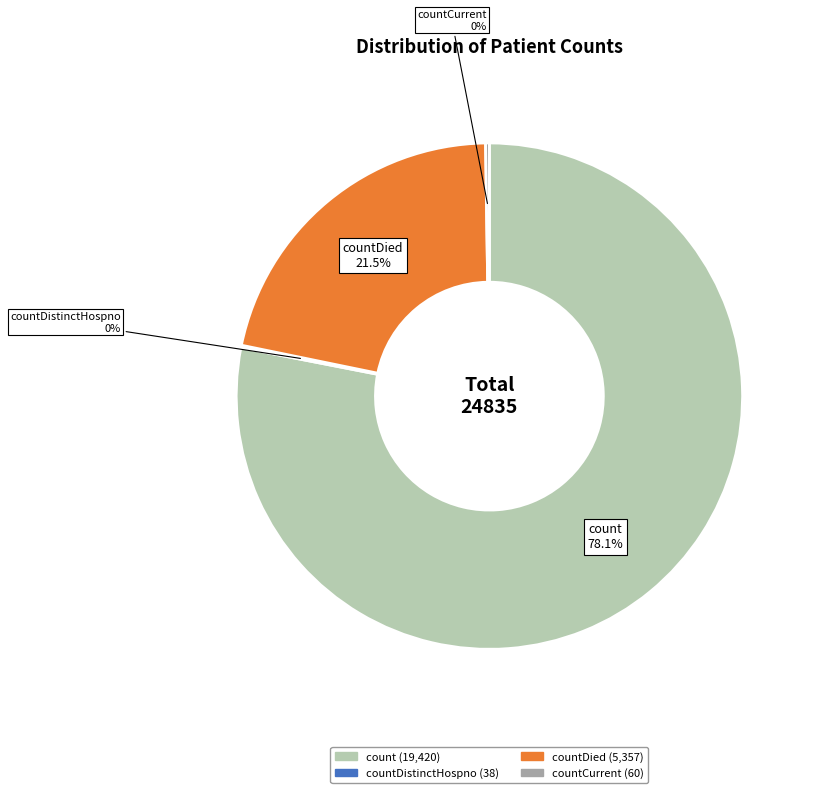

Does any single category account for the majority?

Yes